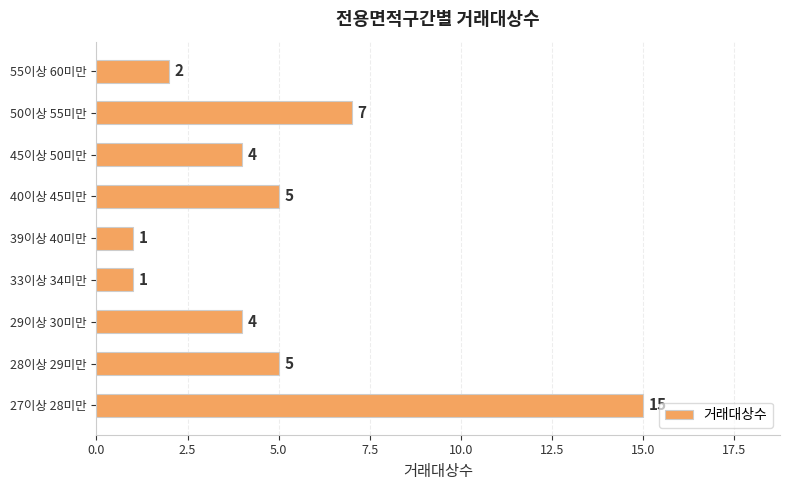

What is the difference between the maximum and minimum values?

14